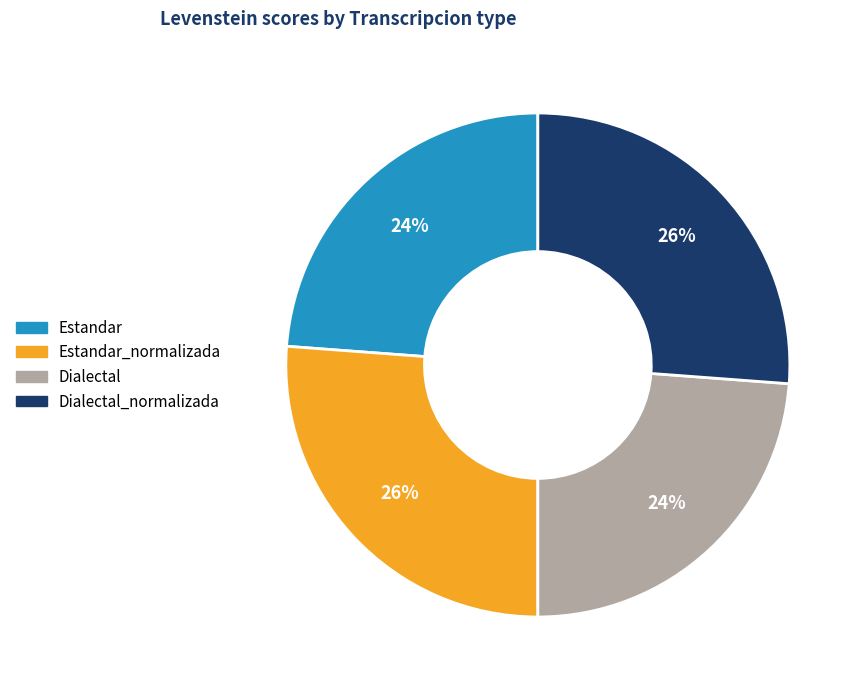

To the nearest percent, what is the average slice percentage?

25%